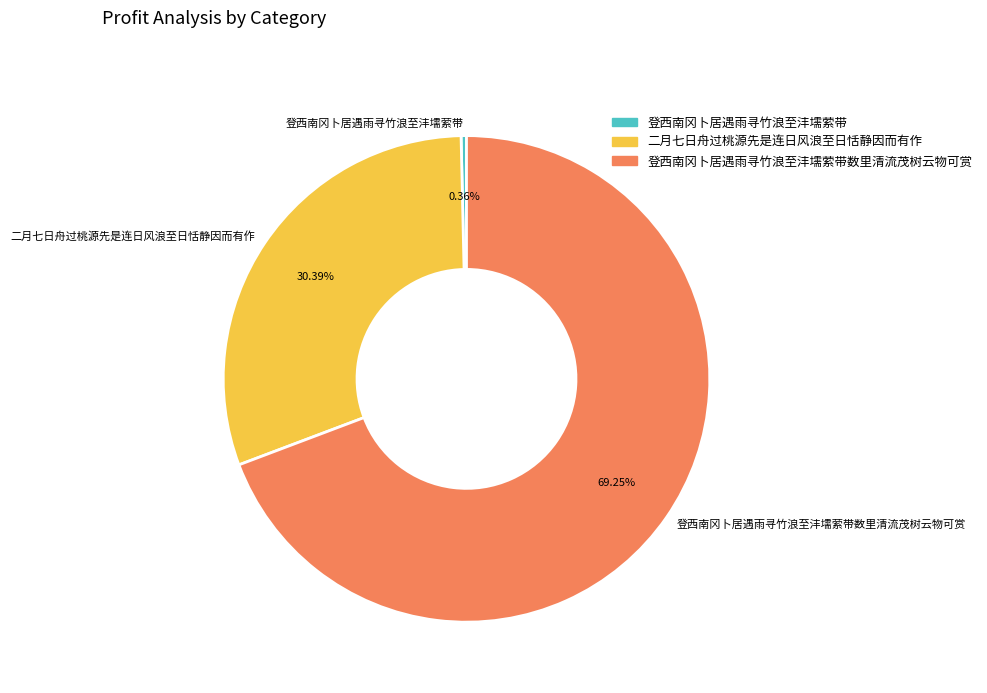

What percentage is the 二月七日舟过桃源先是连日风浪至日恬静因而有作 slice, to the nearest percent?

30%